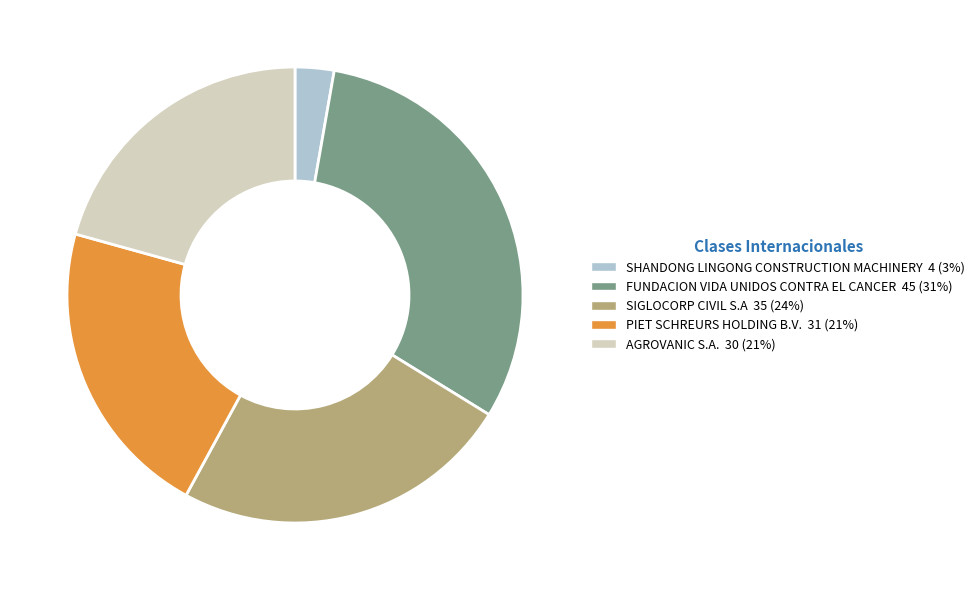

How many slices are in this pie chart?

5